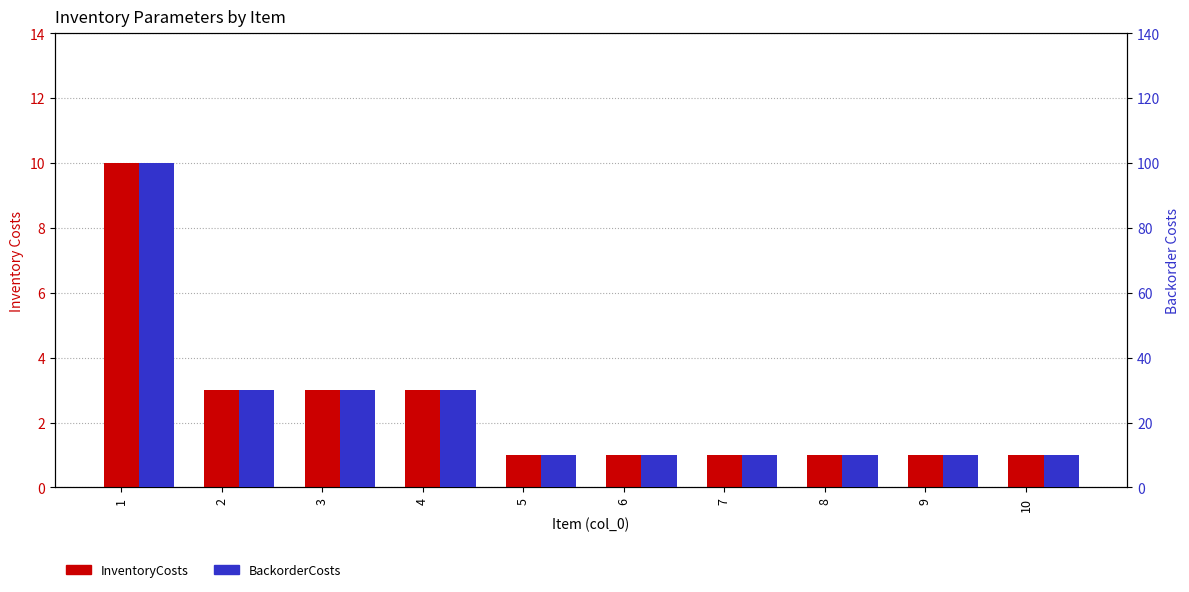

How many categories are shown in the chart?

10